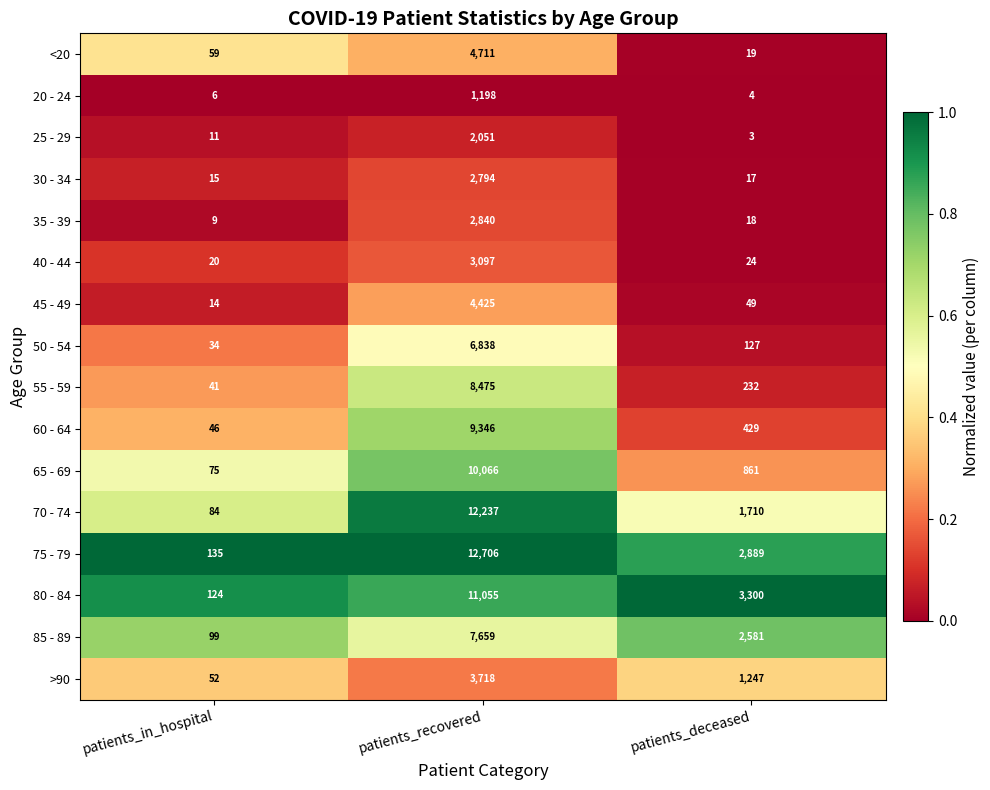

What is the smallest value displayed?

3